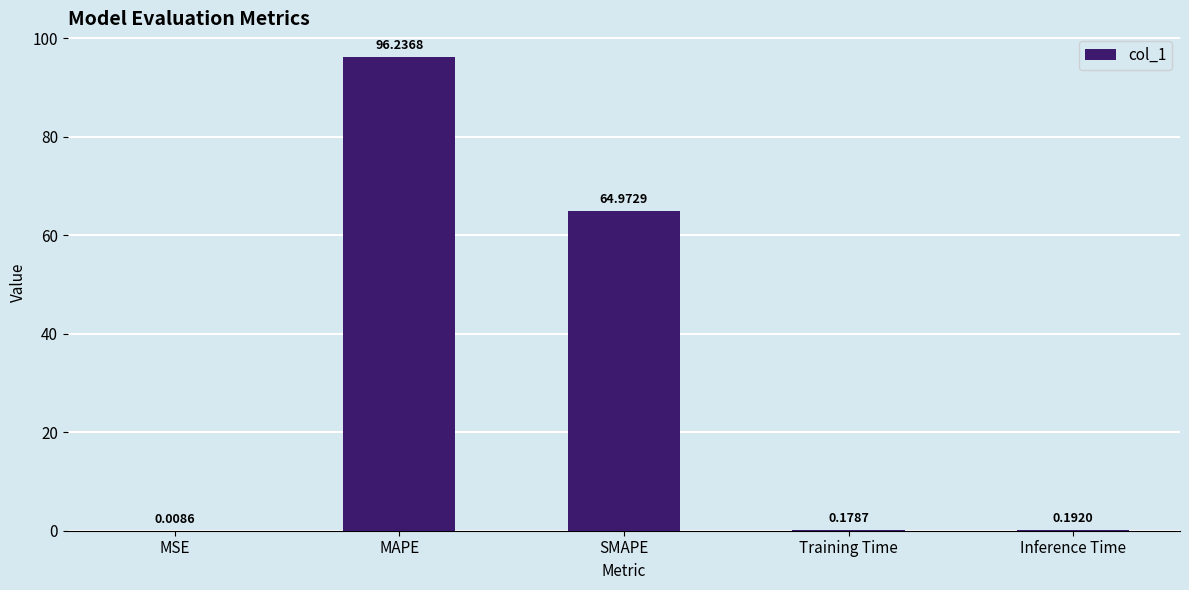

The chart shows a value of 38.1 at SMAPE. True or false?

False